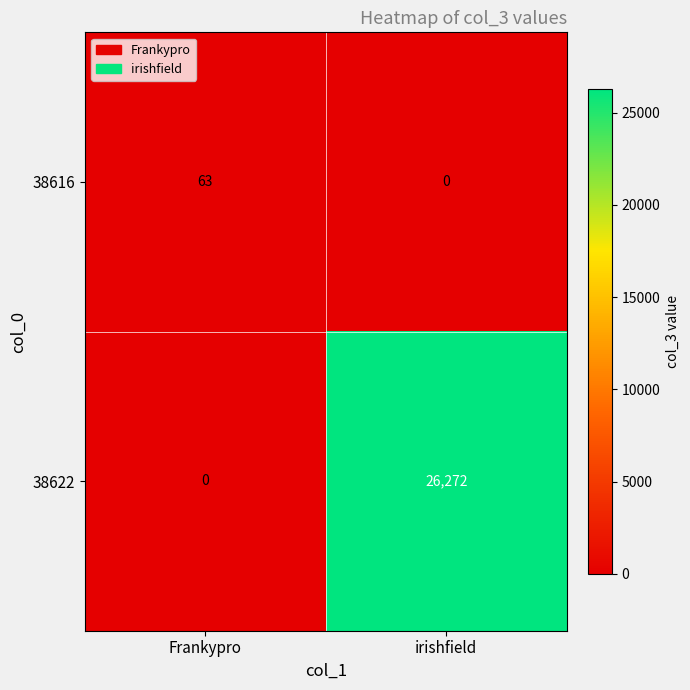

Reading left to right, extract all data points from this chart.

38616: Frankypro=63	irishfield=0
38622: Frankypro=0	irishfield=26272